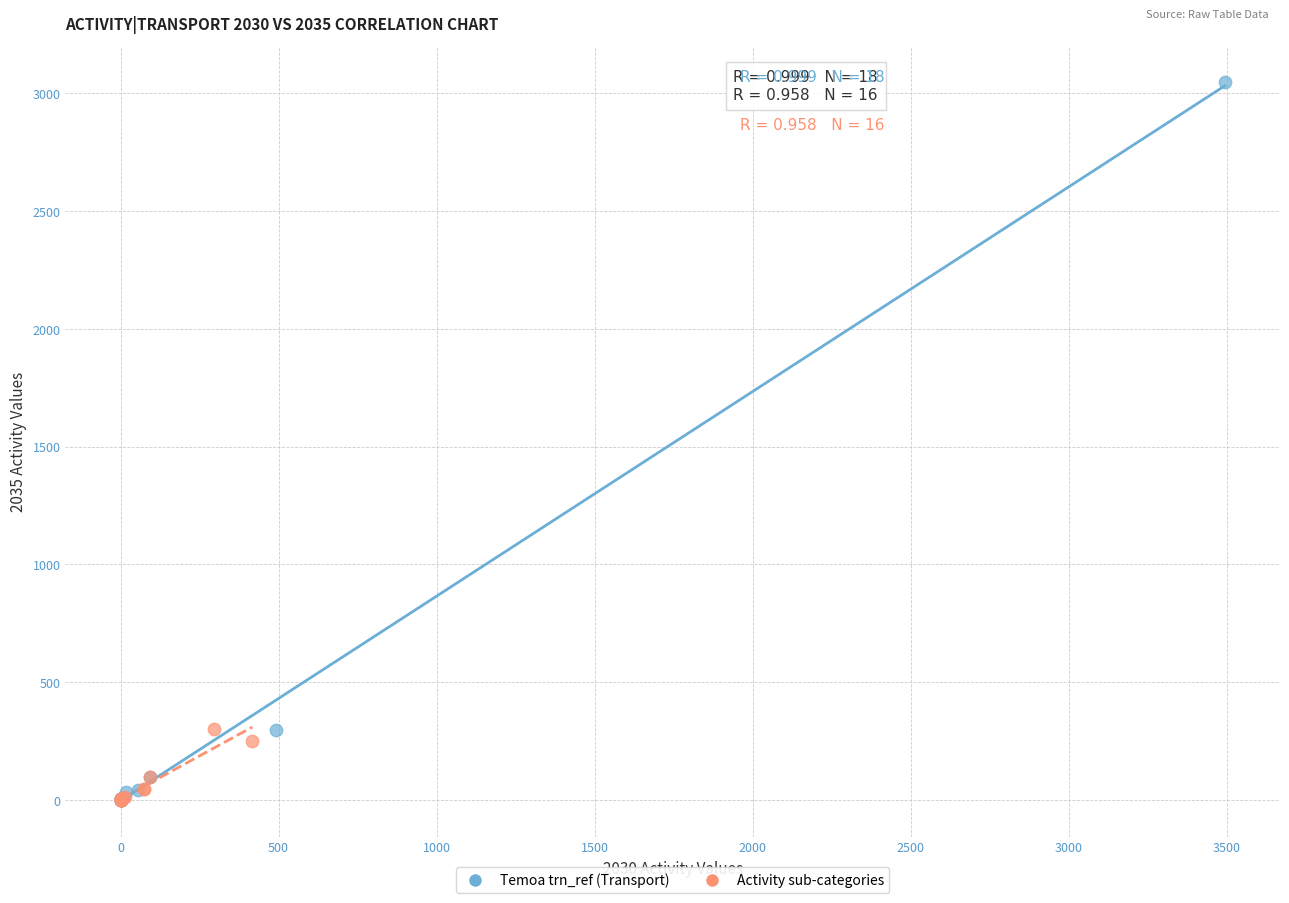

Which series reaches the maximum Y coordinate?

Temoa trn_ref (Transport)